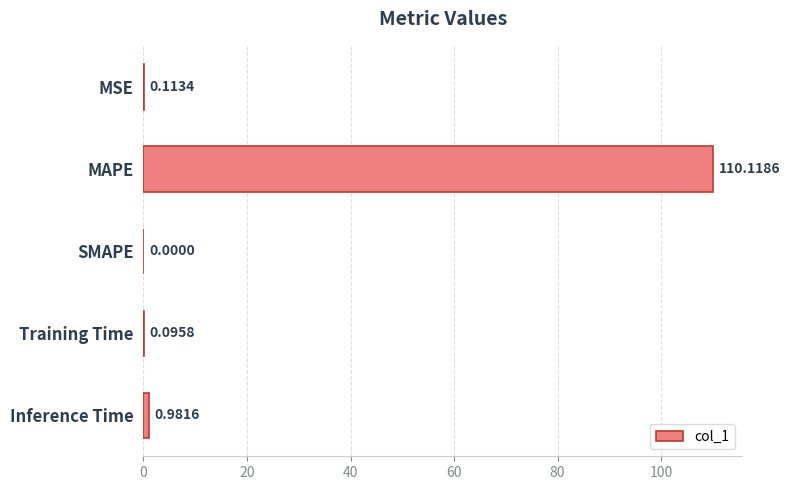

What is the change in value from MAPE to SMAPE?

-110.1